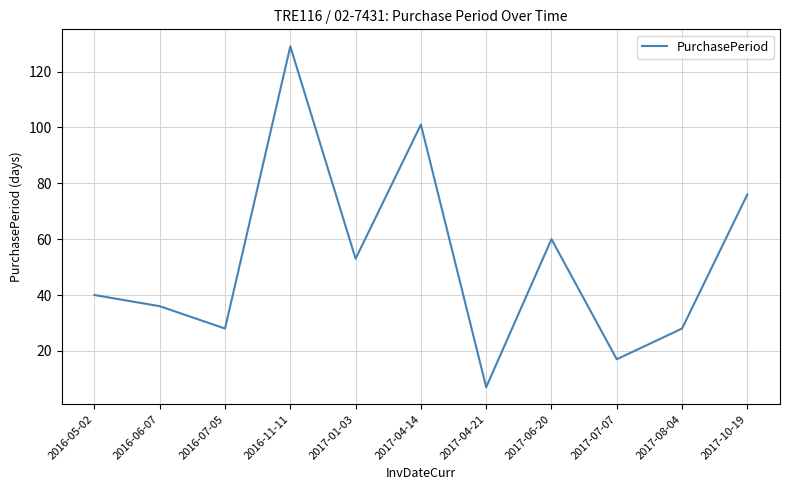

Where is the first local minimum?

2016-07-05